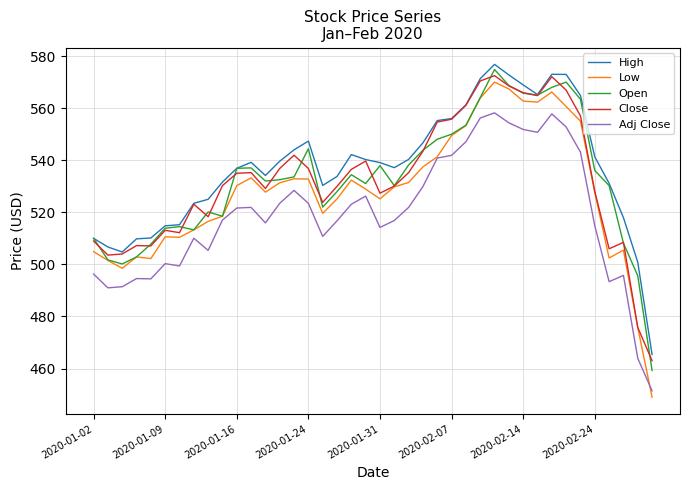

Which series has the widest spread of values?

Low